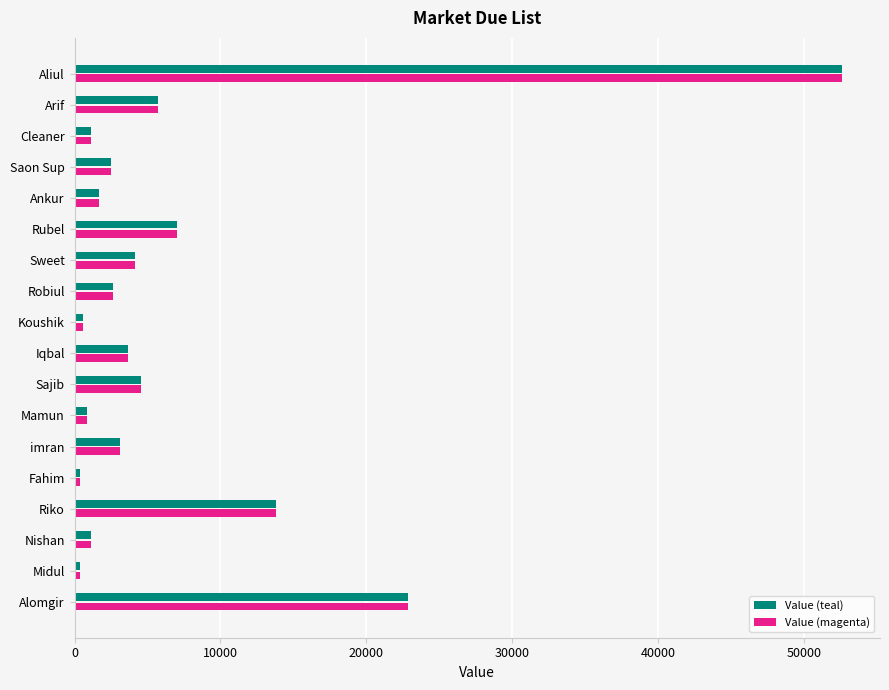

What is the difference between the maximum and second lowest values in the Value (teal) series?

52176